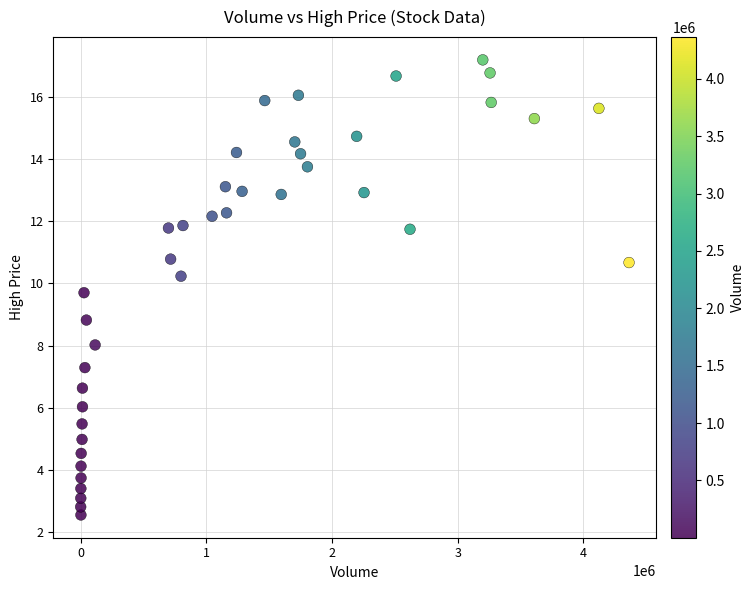

What Y value in the scatter plot is closest to 9?

8.8